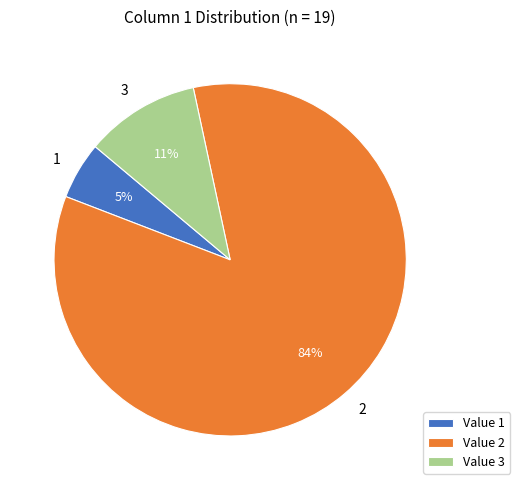

True or false: 3 accounts for 1% of the total.

False